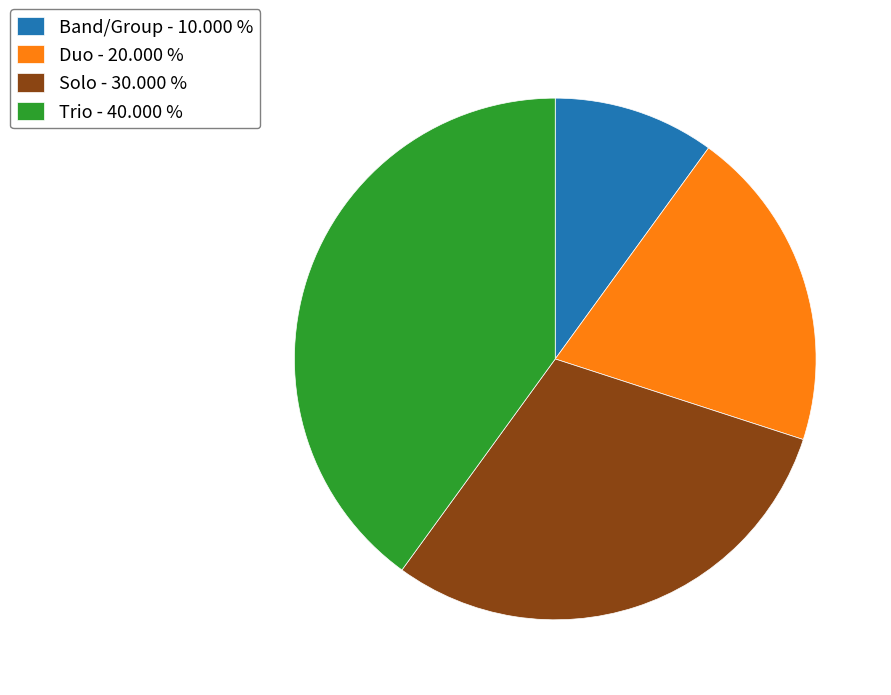

Does Trio - 40.000 % represent more than half of the total?

No